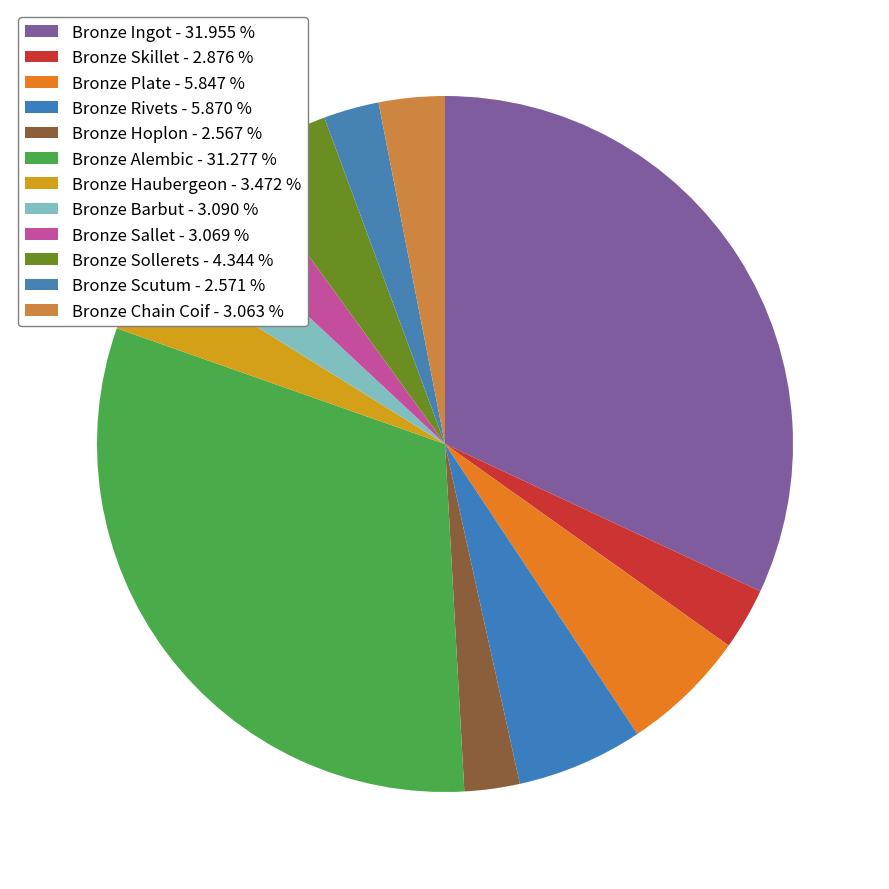

How many slices are in this pie chart?

12